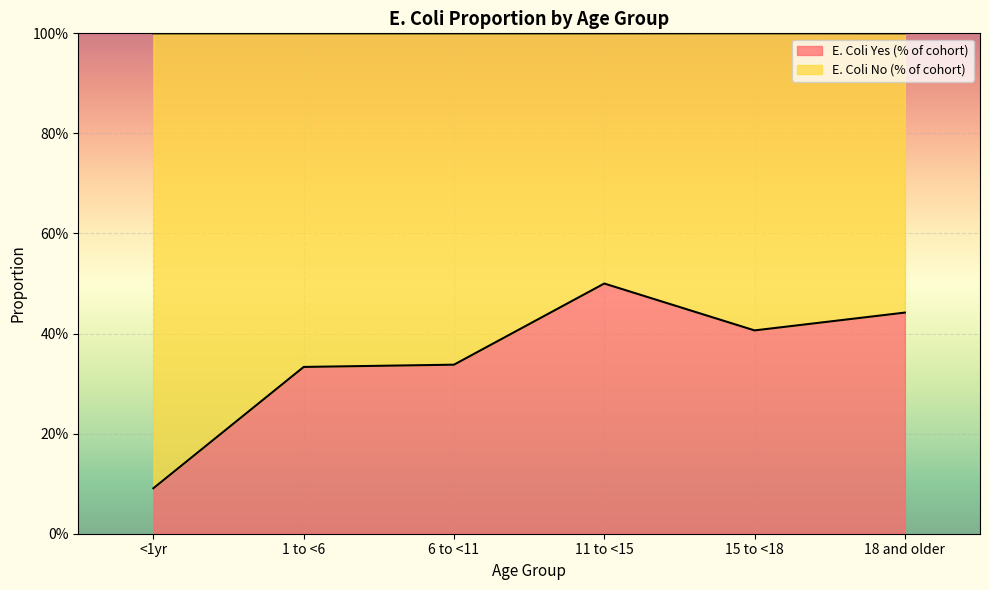

What is the difference between the maximum and minimum values?

0.4